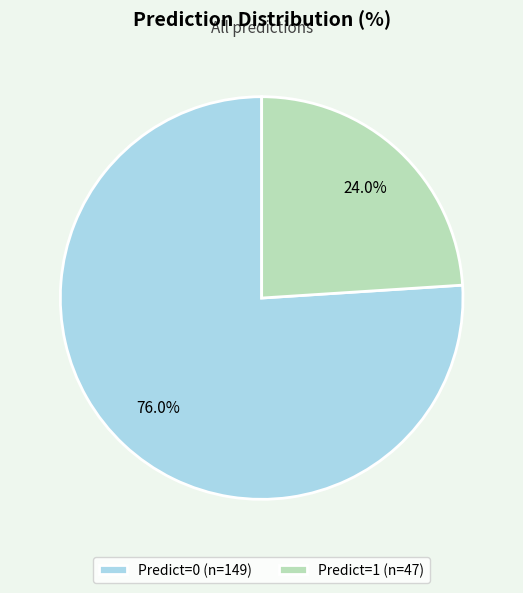

Rank the categories by value from lowest to highest.

Predict=1 (n=47), Predict=0 (n=149)